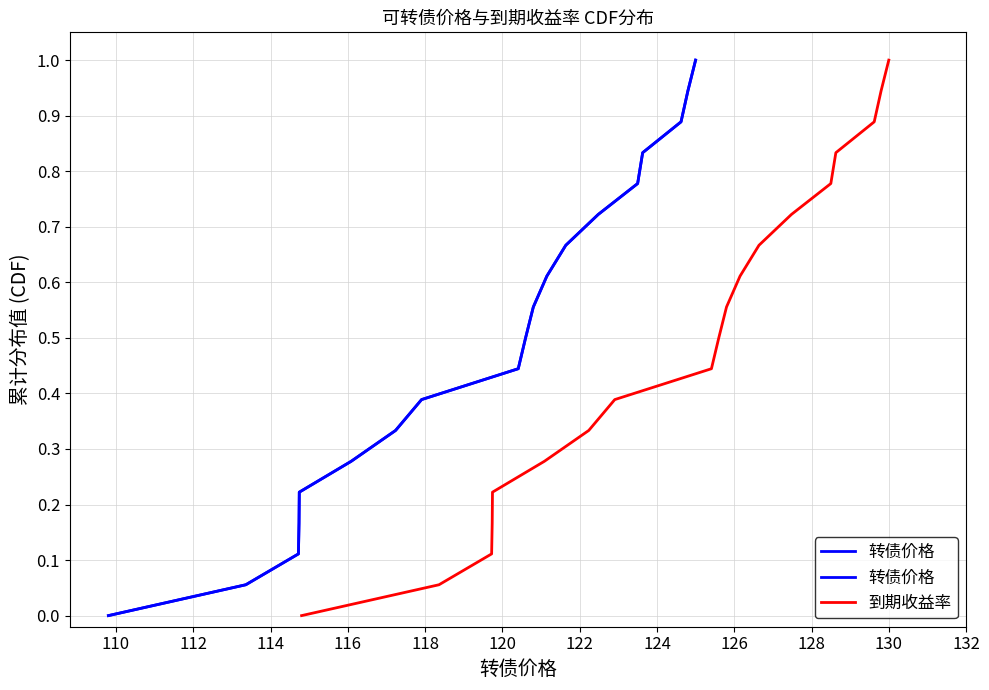

True or false: 到期收益率 and 转债价格 cross at least once.

False